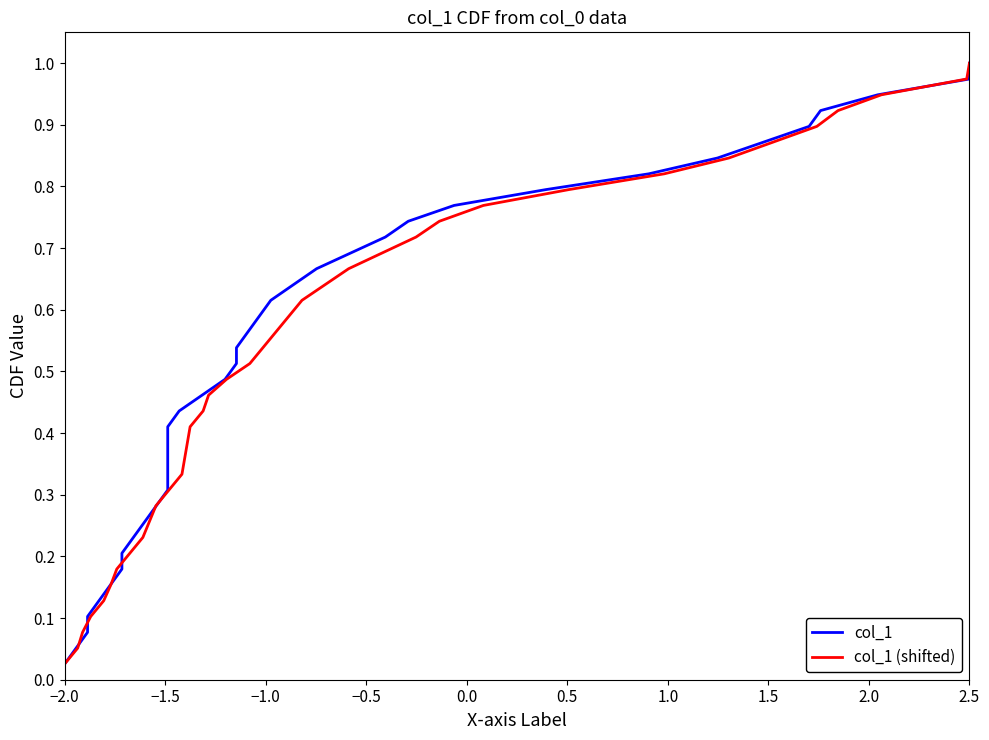

At which label does col_1 (shifted) reach its minimum?

−2.0